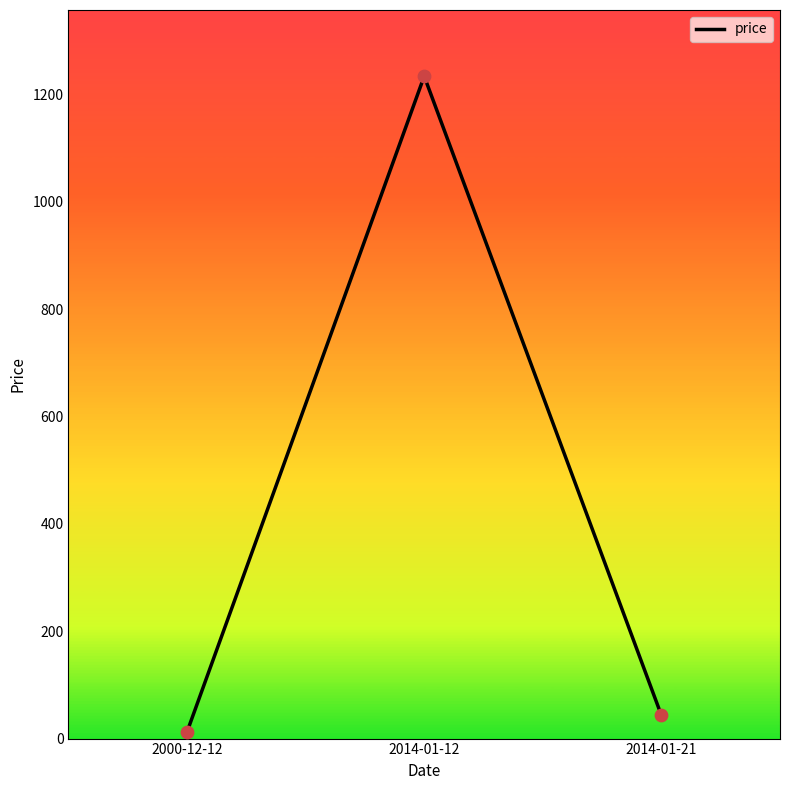

Between 2014-01-12 and 2014-01-21, which is larger?

2014-01-12